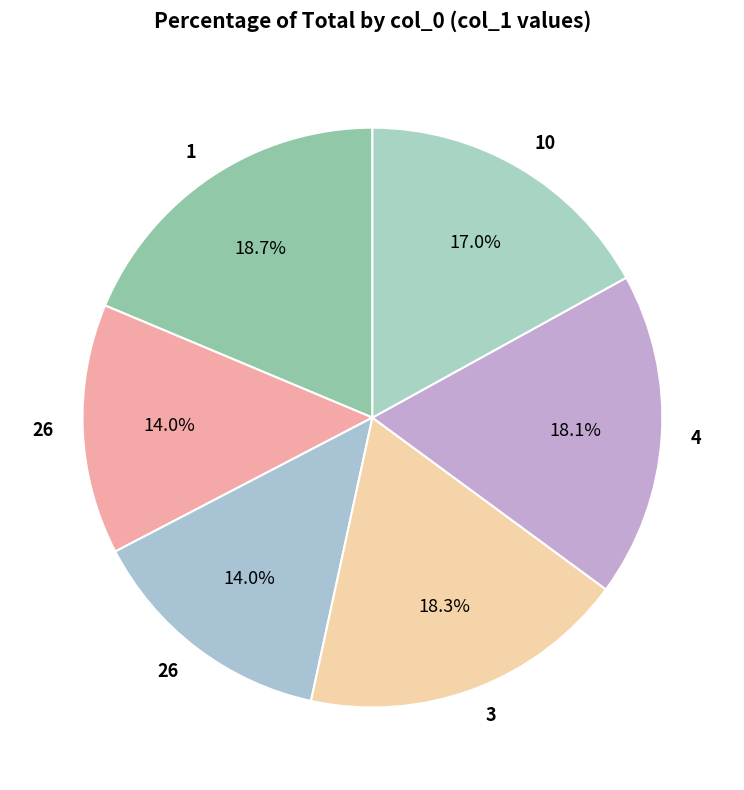

How many slices are in this pie chart?

6